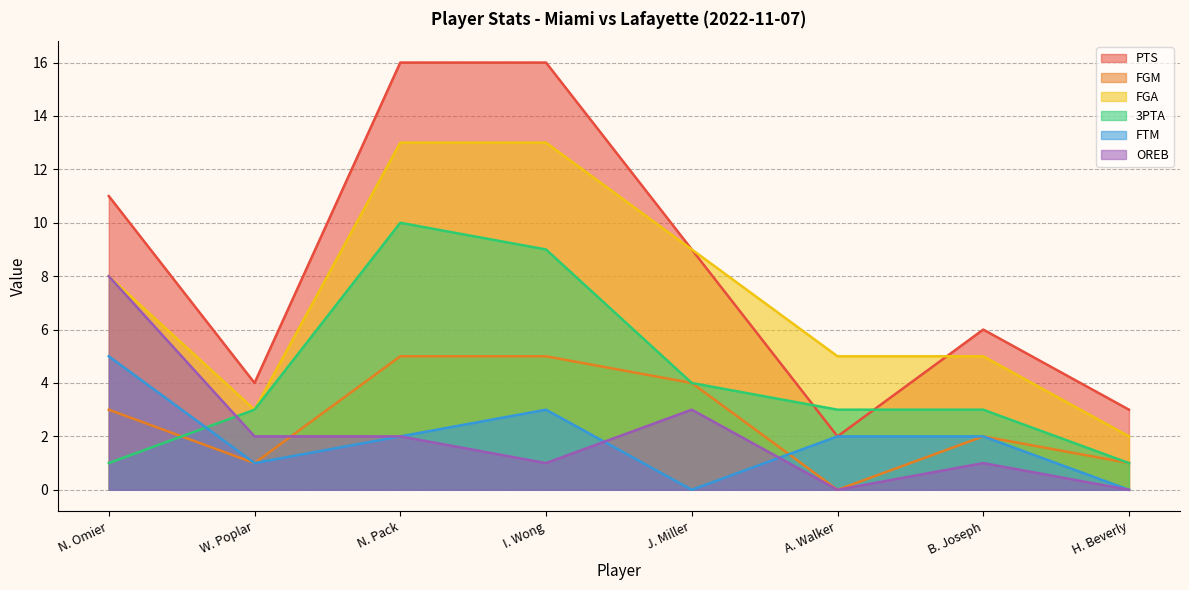

How many data points does each series have?

8